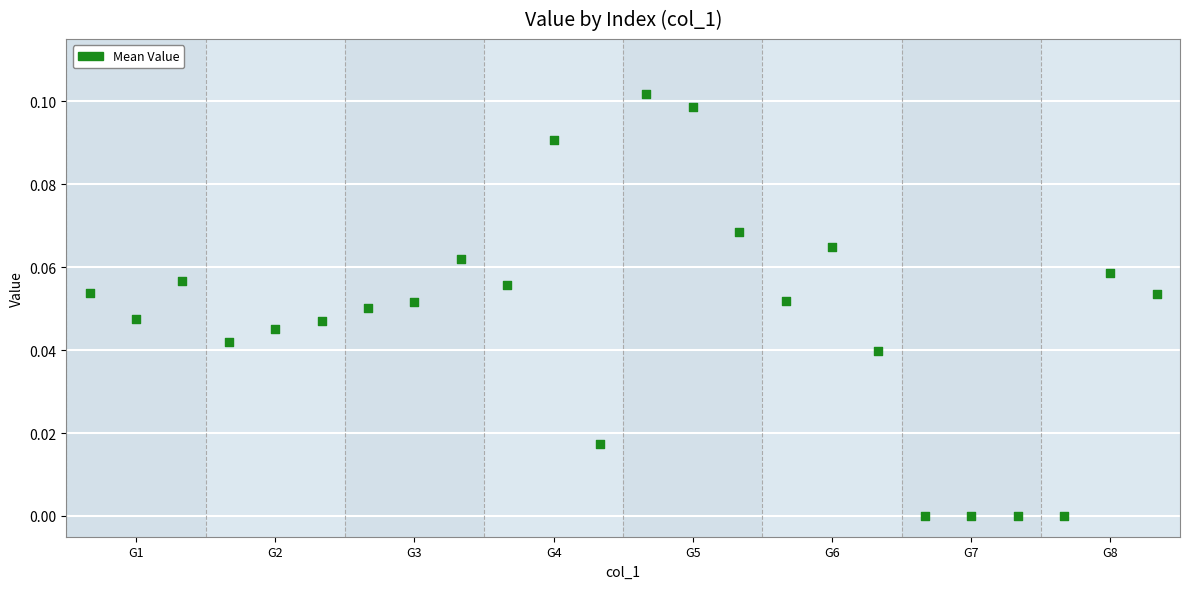

How many data points are displayed?

24